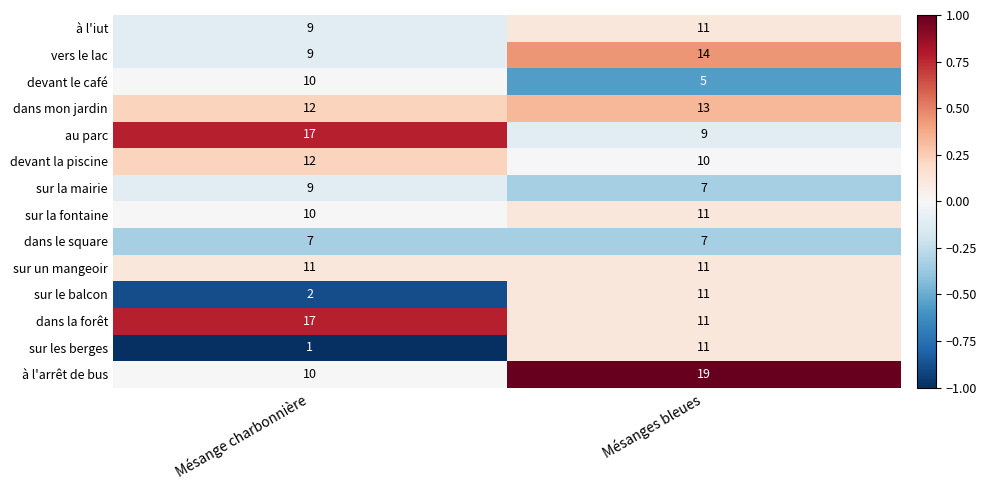

Which label corresponds to the smallest value in the chart?

Mésange charbonnière